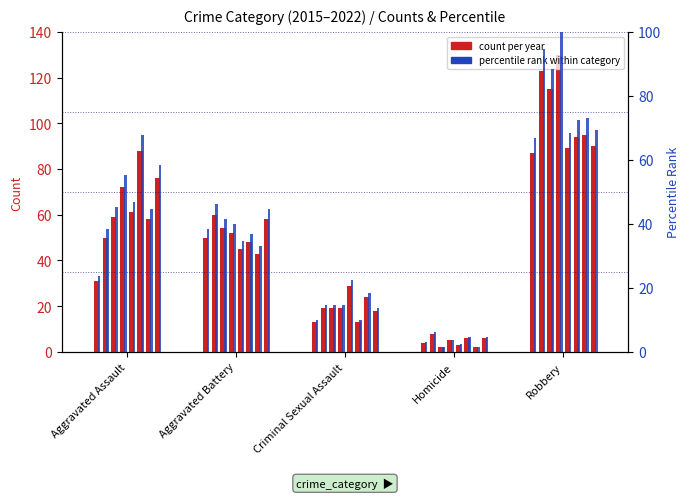

What is the minimum value for count 2015?

4.0